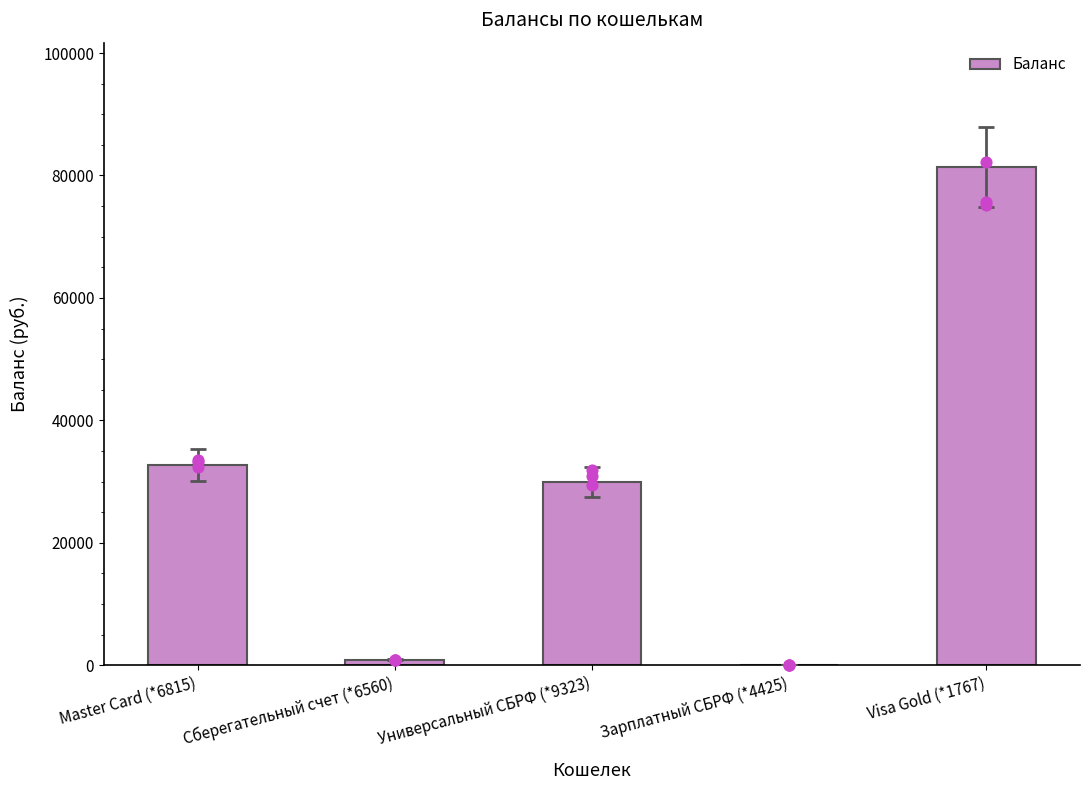

What is the change in value from Зарплатный СБРФ (*4425) to Visa Gold (*1767)?

+81336.0